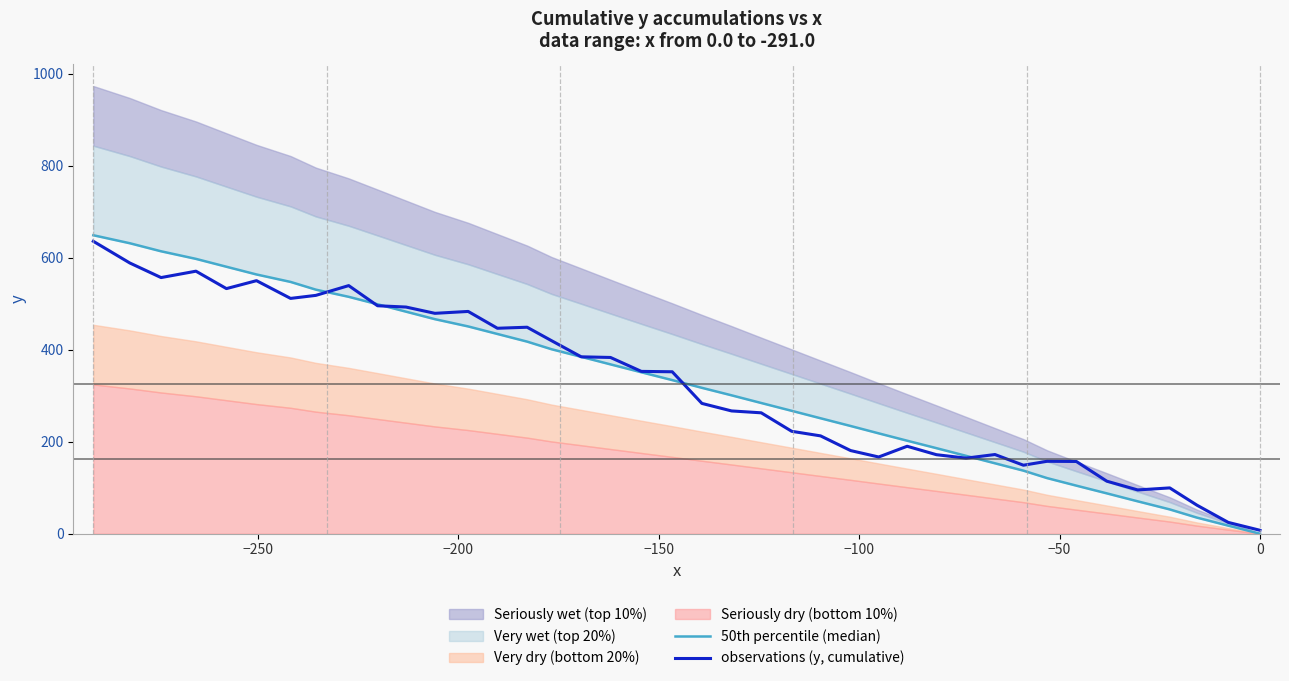

The value of 50th percentile (median) at 12 is 50.8. True or false?

False